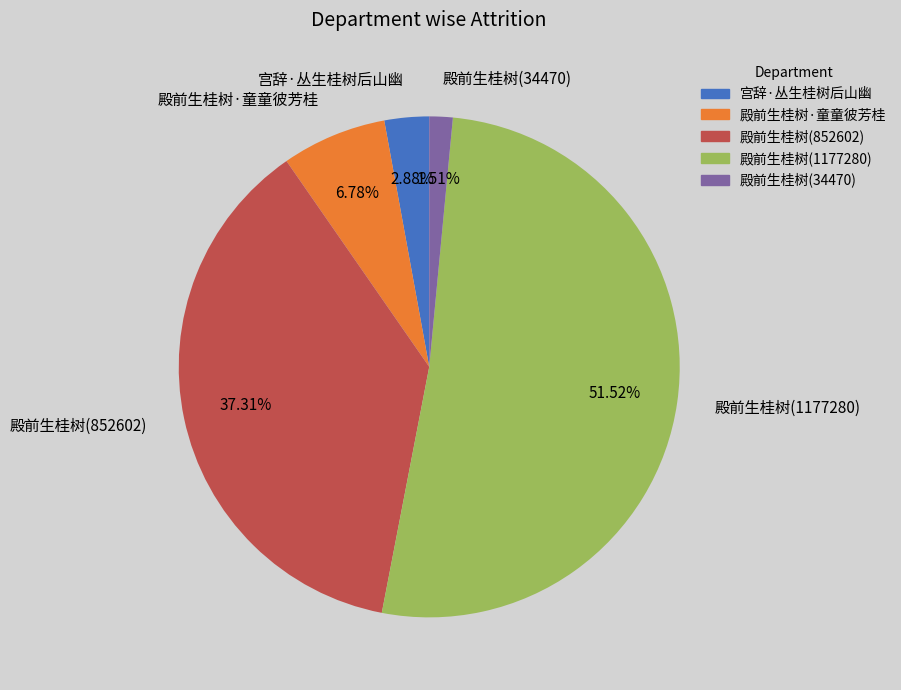

Which has a higher value, 殿前生桂树·童童彼芳桂 or 殿前生桂树(1177280)?

殿前生桂树(1177280)